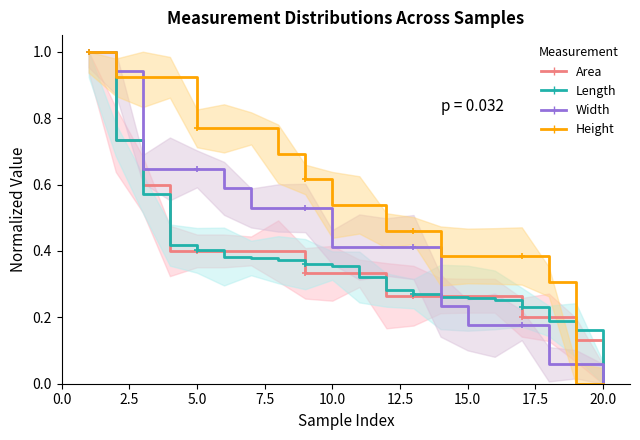

Rank the series by their maximum value, from lowest to highest.

Area, Height, Length, Width